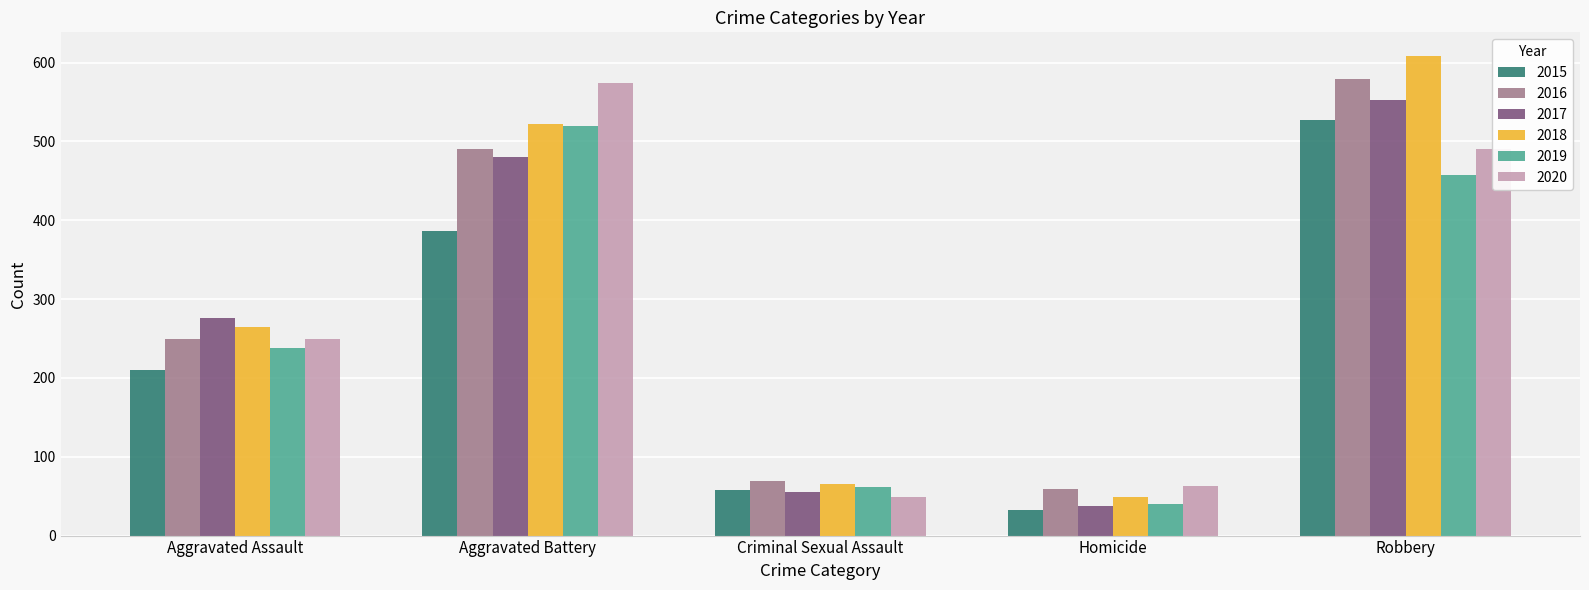

Rank the categories by 2015 value from highest to lowest.

Robbery, Aggravated Battery, Aggravated Assault, Criminal Sexual Assault, Homicide